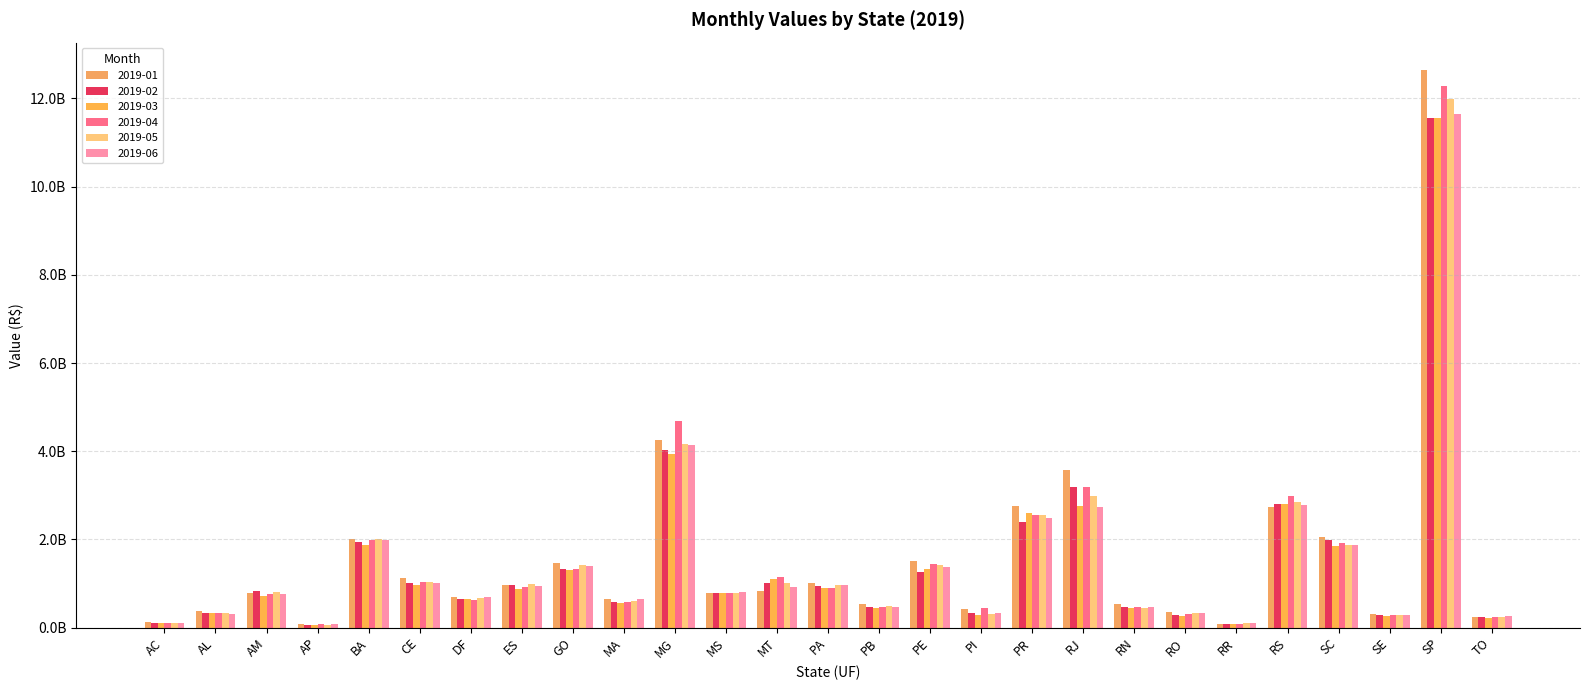

Are the bars grouped side by side (vs. stacked)?

Yes